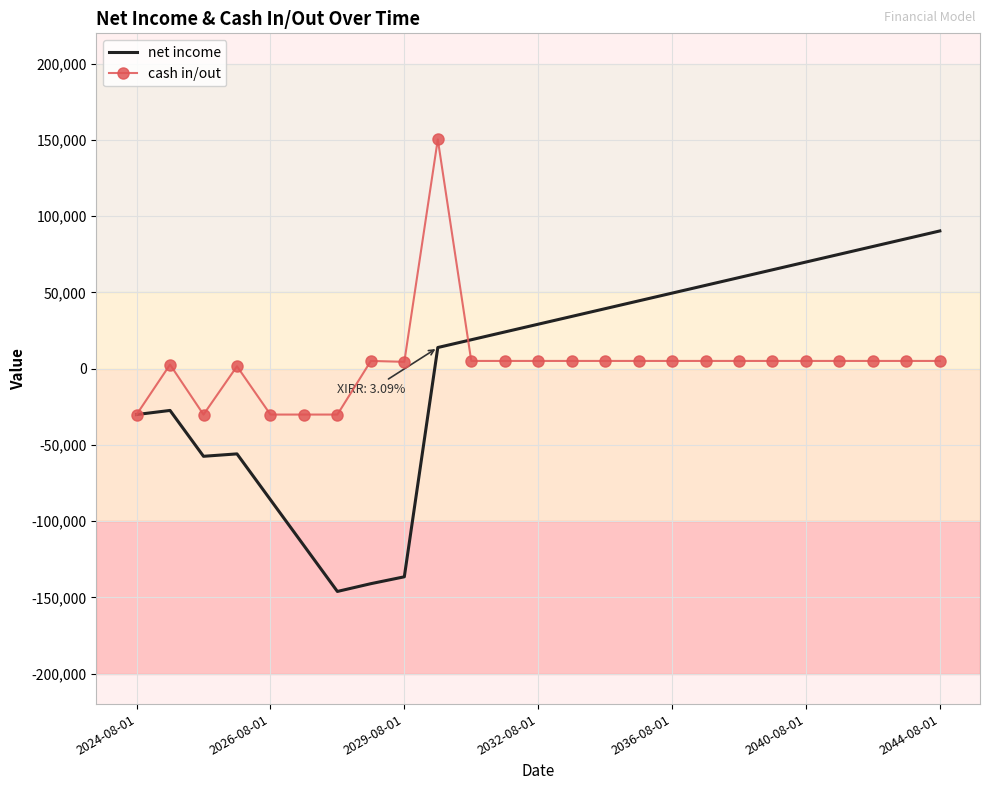

Which series has the widest spread of values?

net income